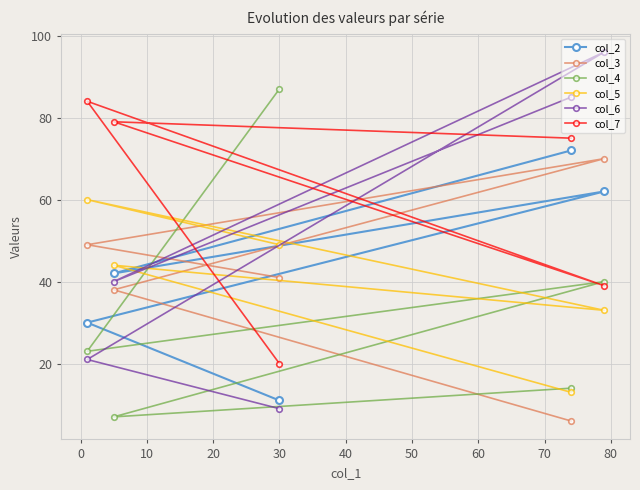

At how many categories does at least one series exceed 64?

5